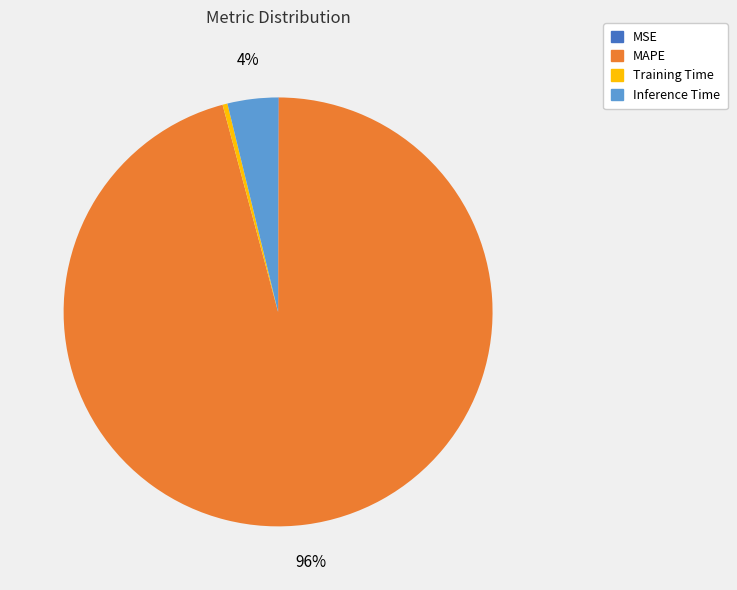

Is there a majority slice in this chart?

Yes